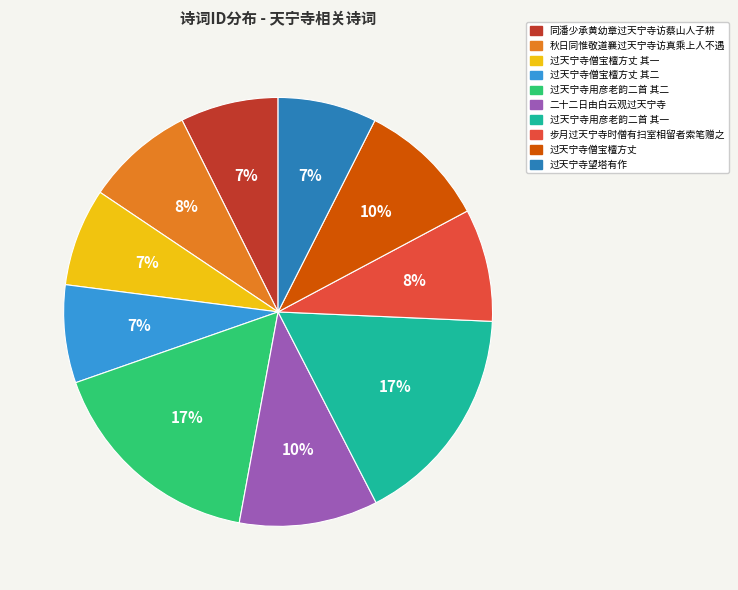

Is there any slice that represents more than half of the pie?

No